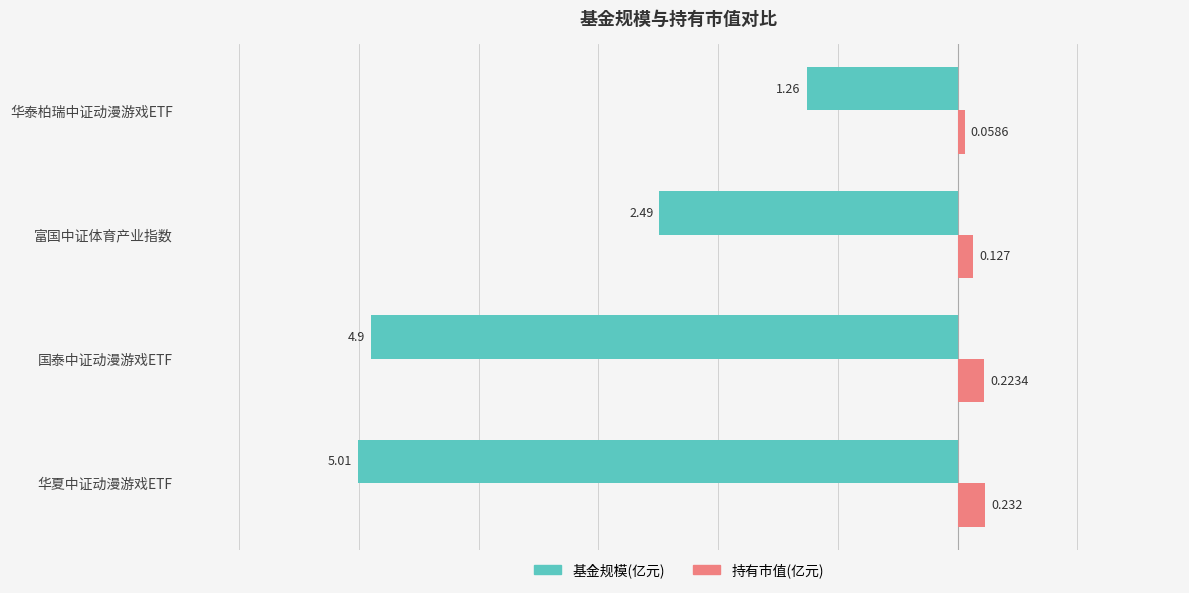

Which series has the largest total across all categories?

持有市值(亿元)